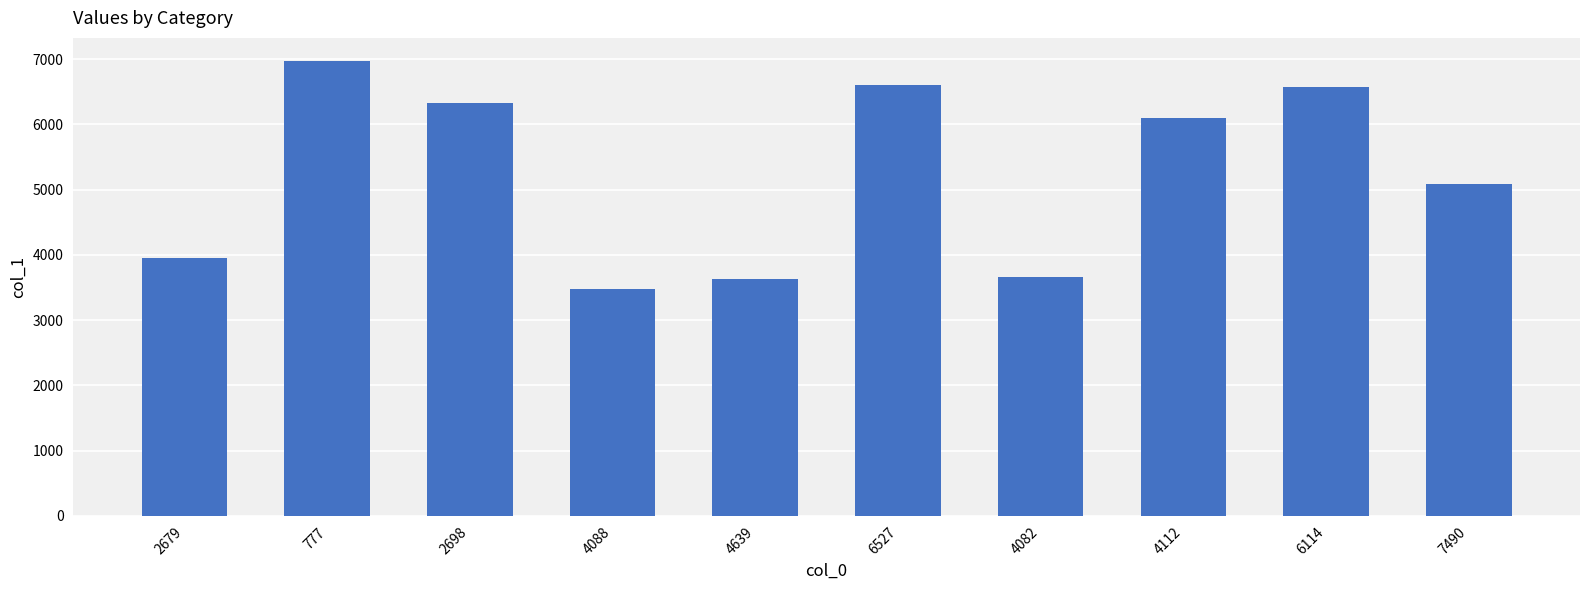

What is the difference between the maximum and second lowest values?

3345